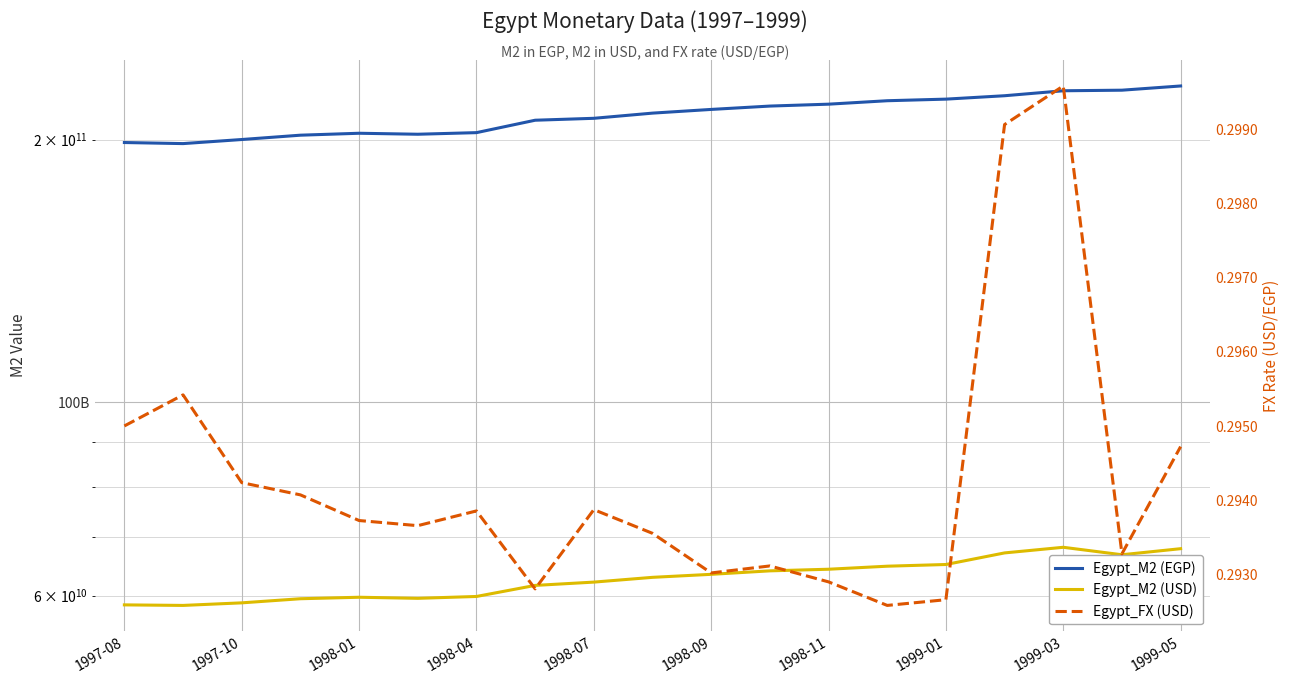

Rank the series by their maximum value, from lowest to highest.

Egypt_FX (USD), Egypt_M2 (USD), Egypt_M2 (EGP)